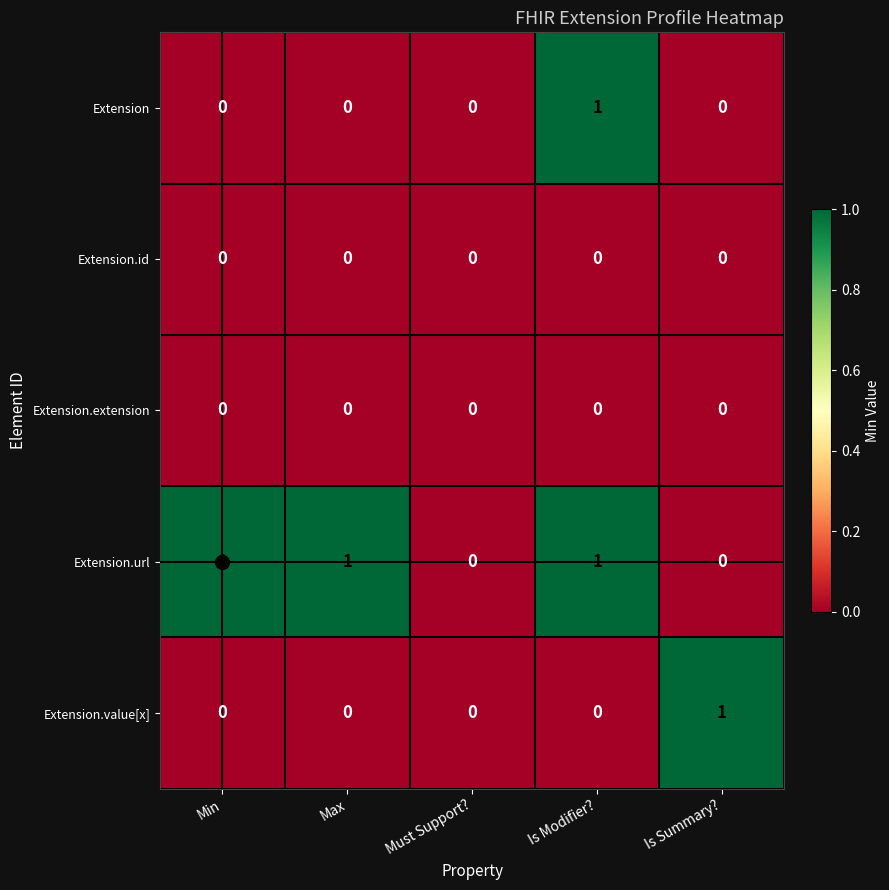

Between Must Support? and Is Summary?, which series saw the biggest shift?

Extension.value[x]